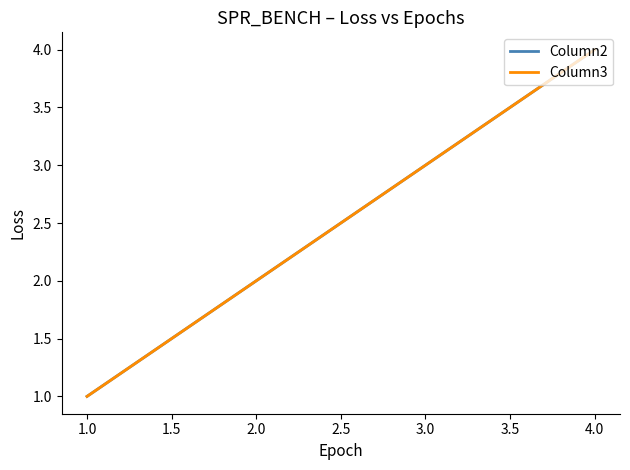

List the series in order of their peak value, highest first.

Column2, Column3